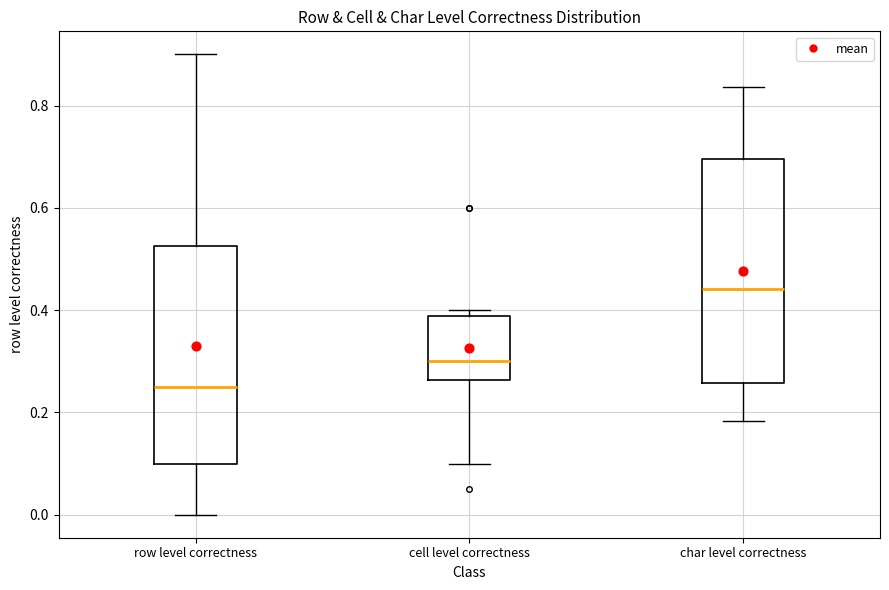

Which box's median line is the highest?

char level correctness